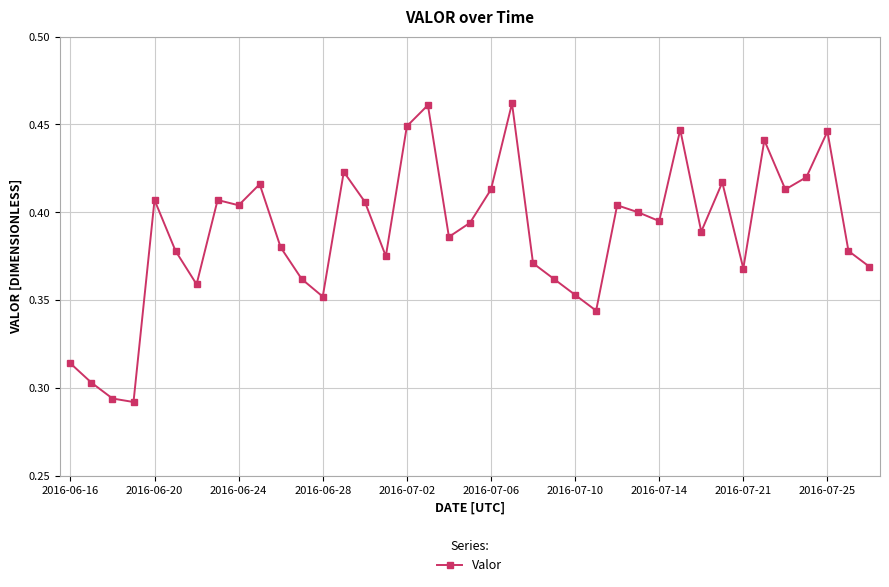

How many values are between 0 and 1?

39